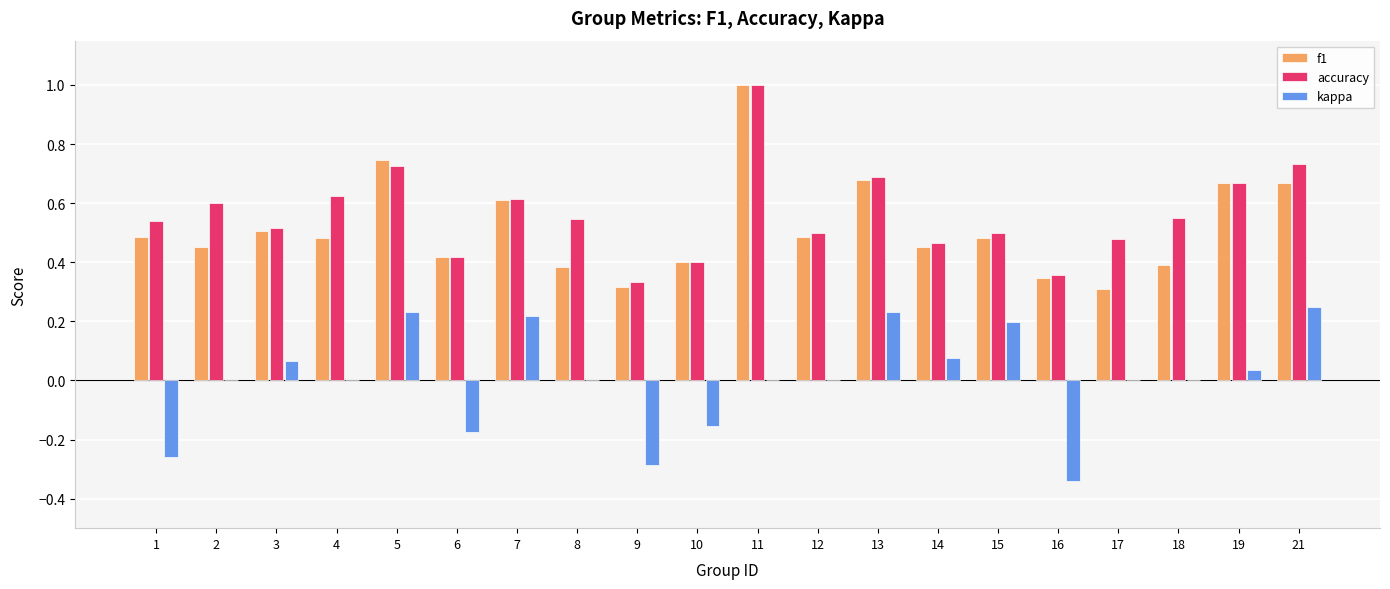

What is the sum of the f1 values at 5 and 4?

1.2